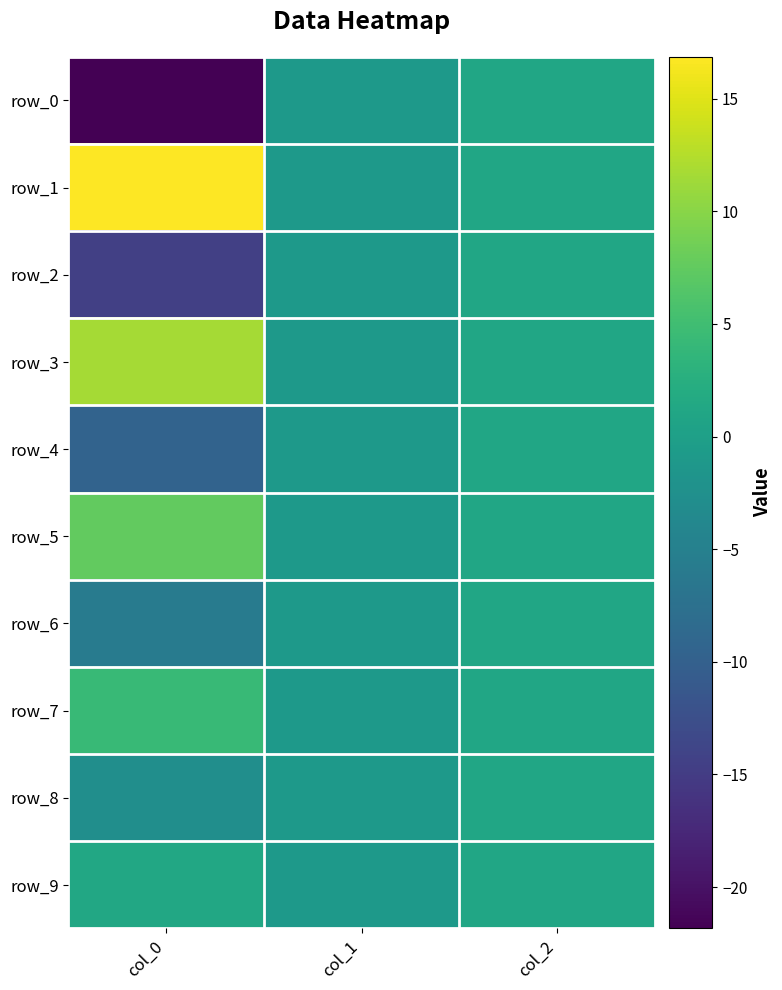

What is the lowest value of the row_7 series?

-1.0